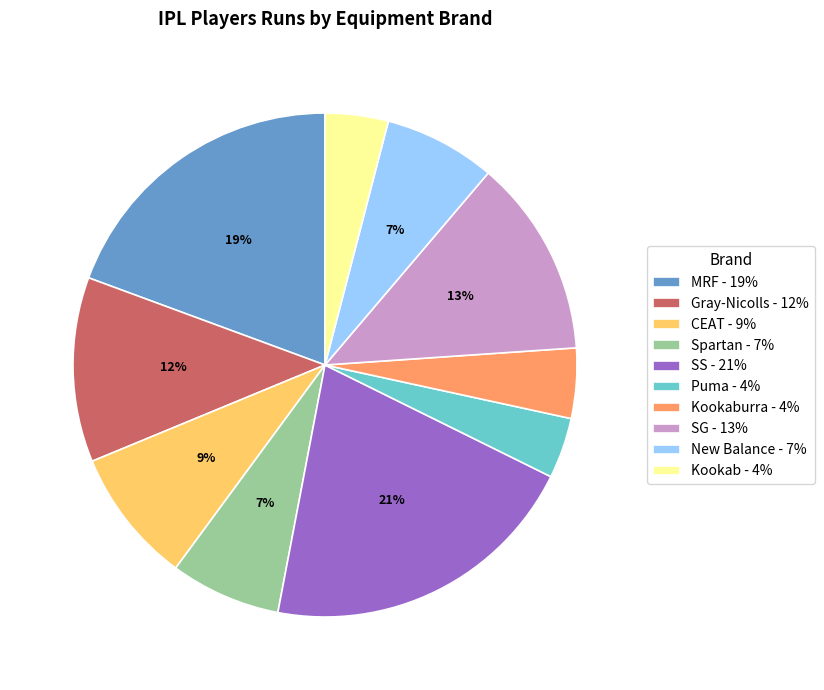

Is there a majority slice in this chart?

No